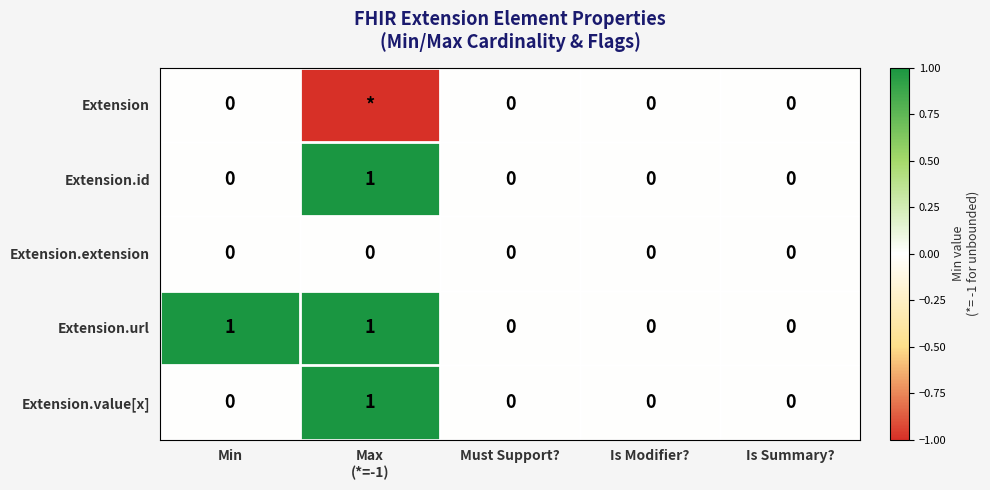

The Extension.extension series shows 0 at Min. True or false?

True